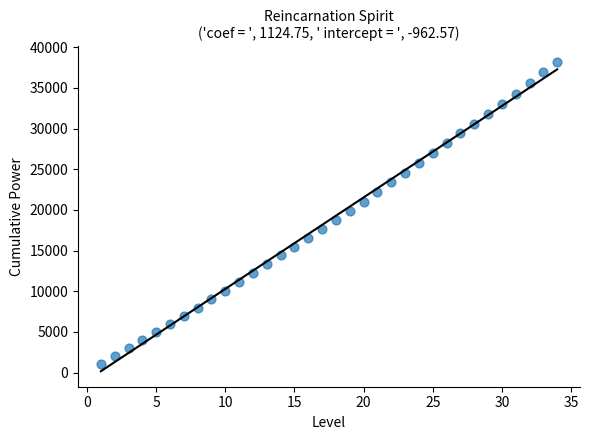

What is the range of Y values (max minus min)?

37200